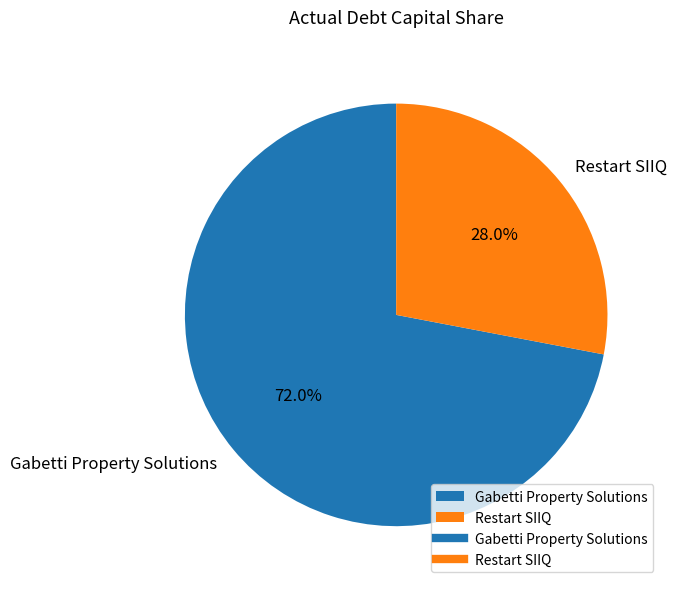

What percentage do Gabetti Property Solutions and Restart SIIQ together represent?

100.0%